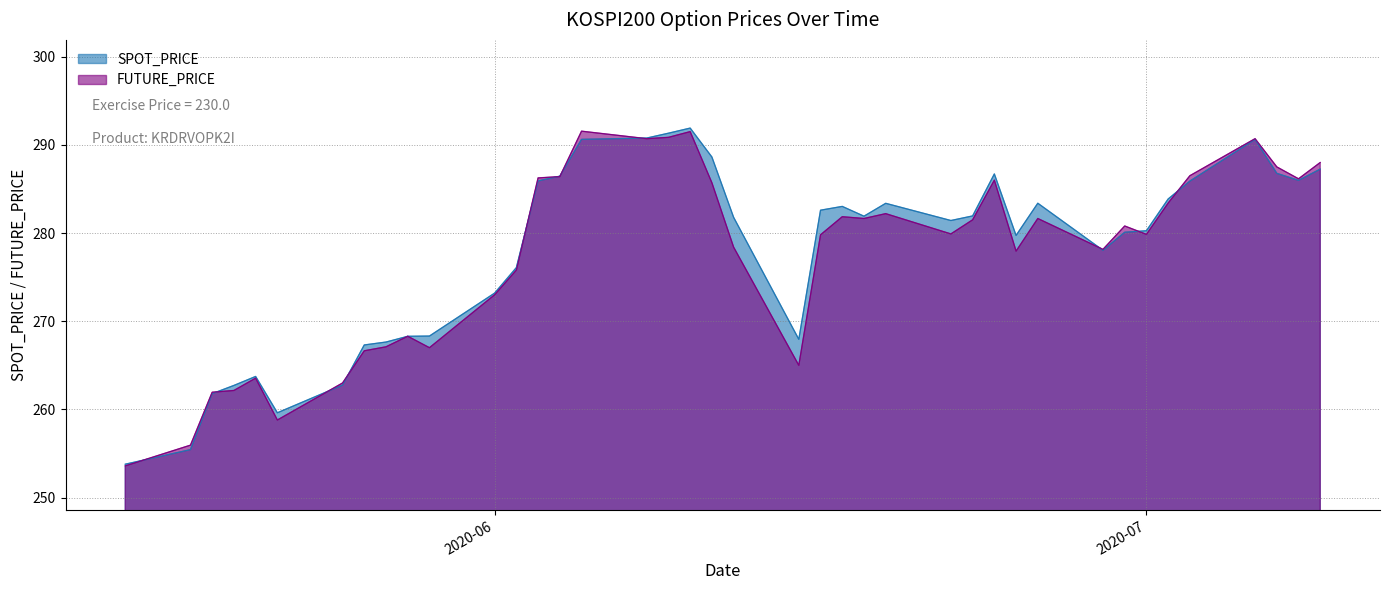

Read the SPOT_PRICE value at 2020-06-29.

278.0